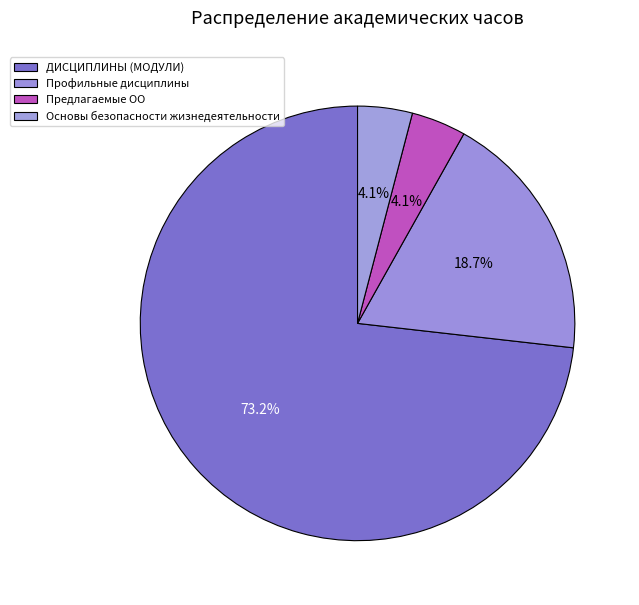

Which slice represents more than half of the pie?

ДИСЦИПЛИНЫ (МОДУЛИ)